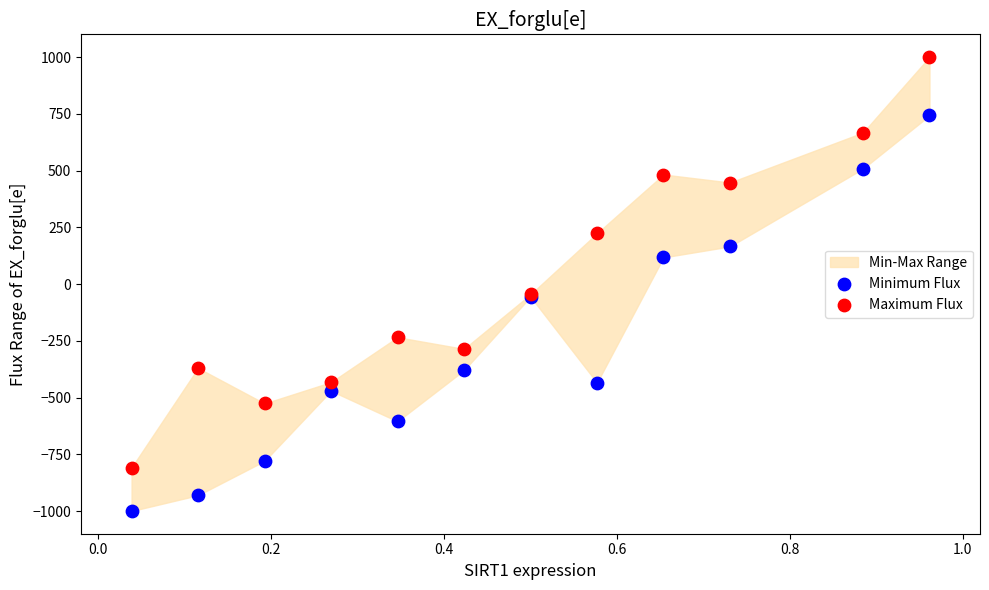

Which series reaches the minimum Y coordinate?

Minimum Flux